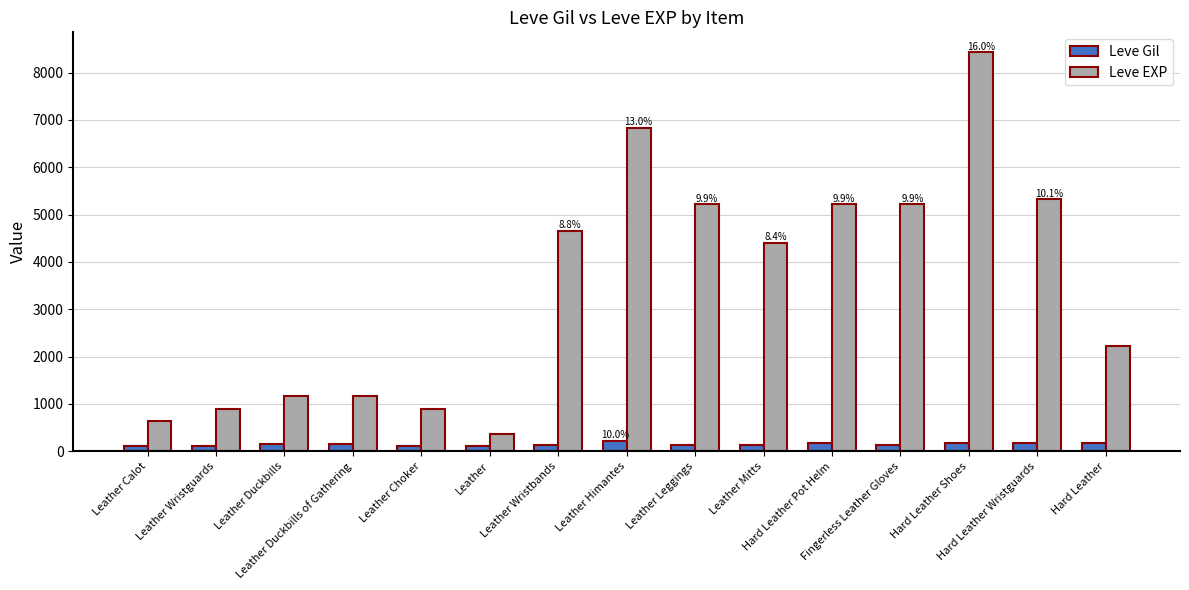

What is the greatest value displayed?

8430